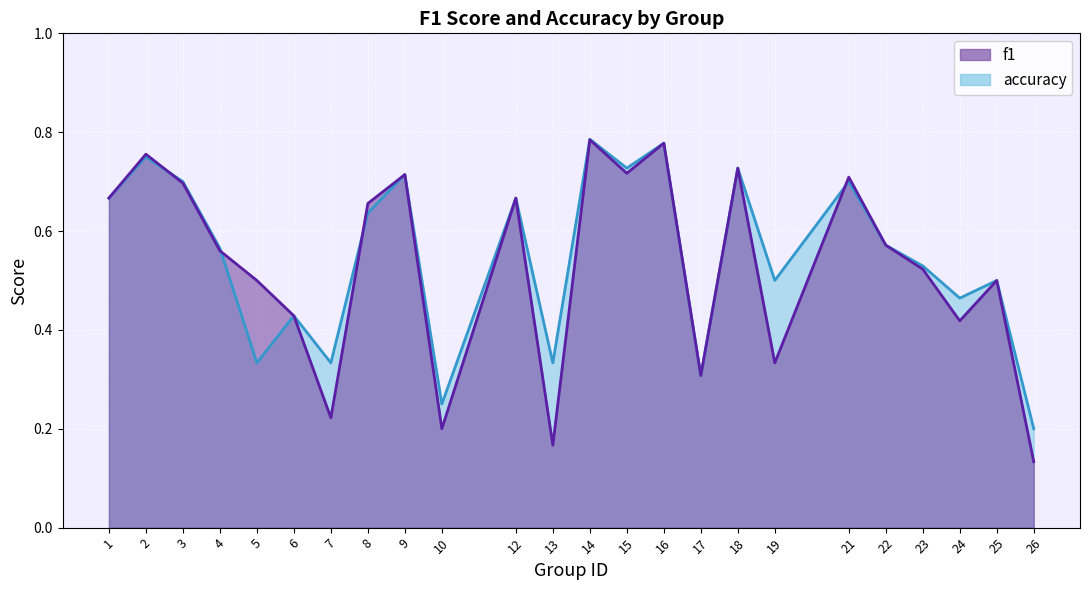

Rank the series by their average value, from lowest to highest.

f1, accuracy